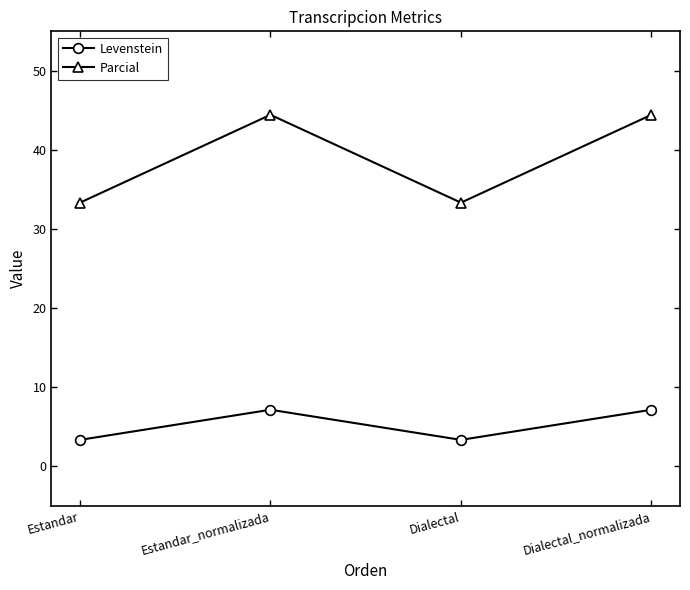

Is this an area chart (filled region under the line)?

No